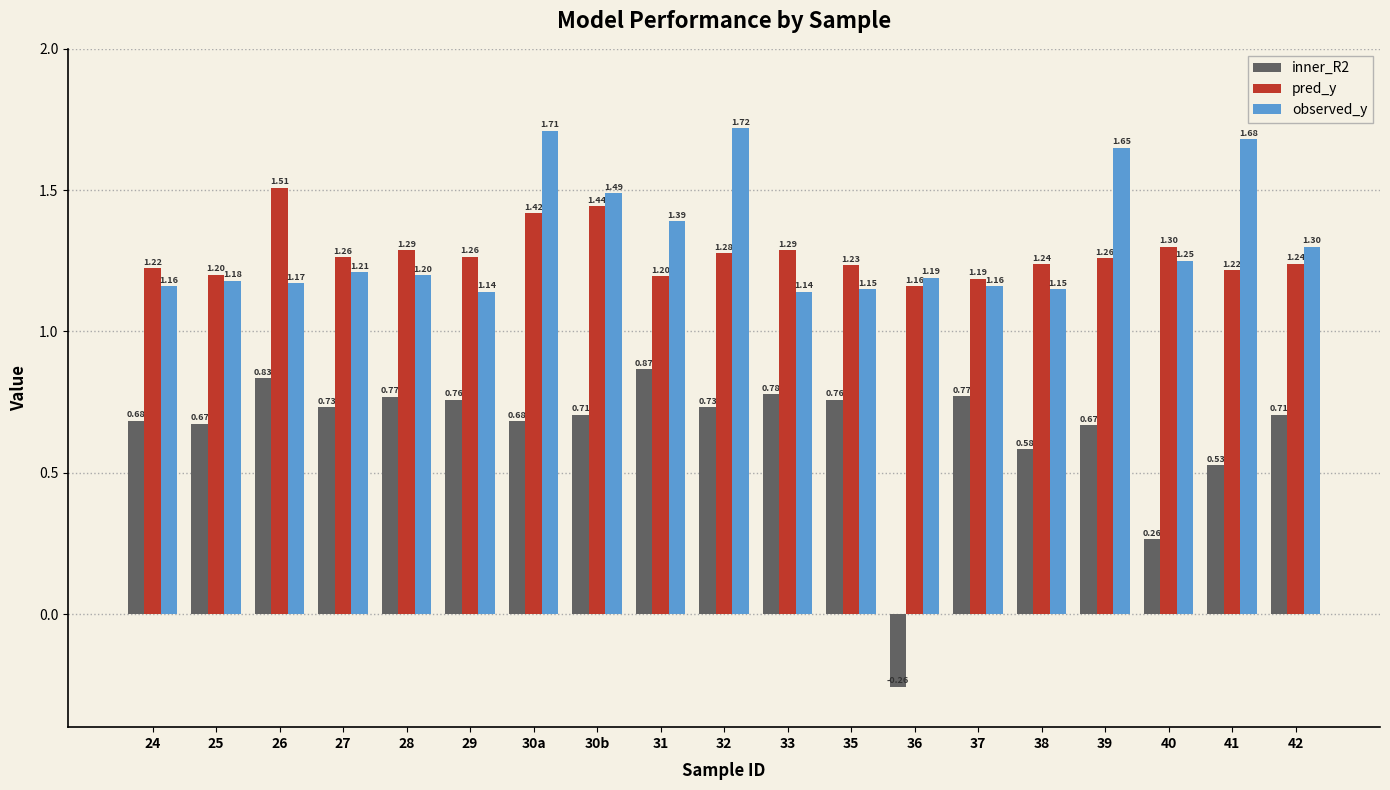

What is the label of the 10th bar from the right?

32